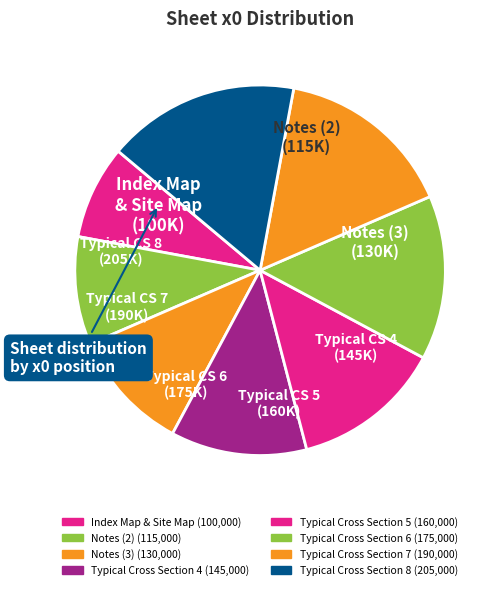

Which slice is the smallest?

Index Map & Site Map